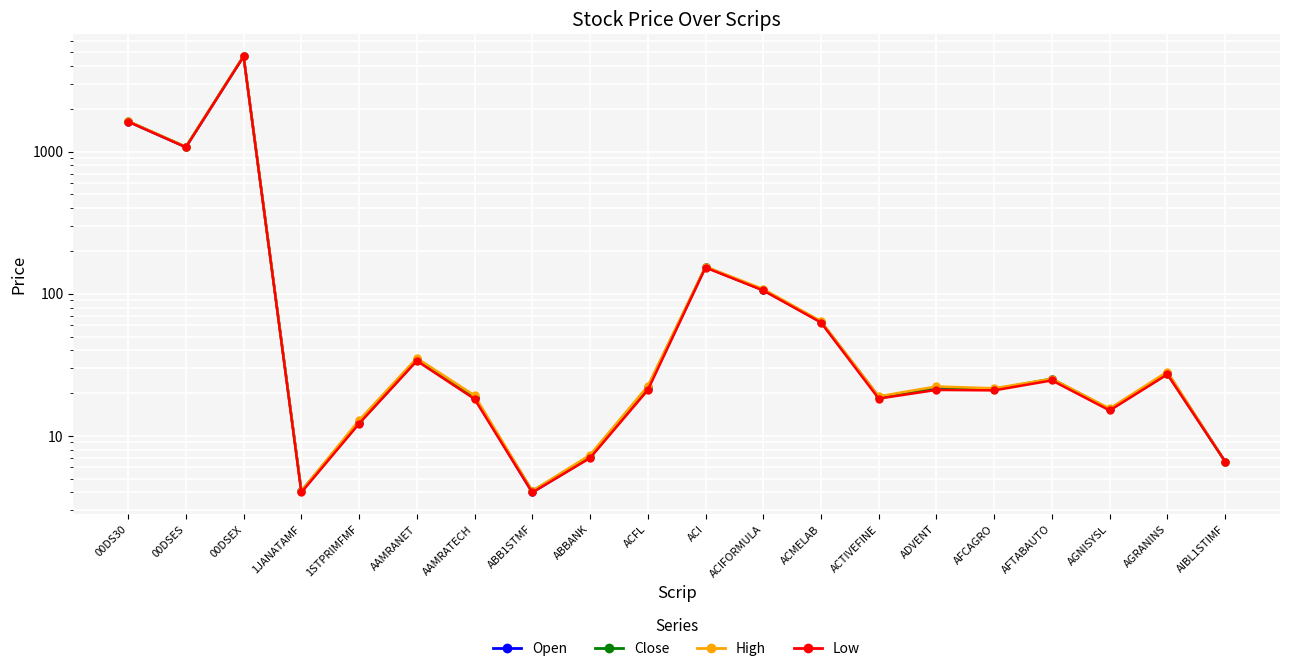

Is the value of Low at AIBL1STIMF greater than the value of Close at 00DSEX?

No